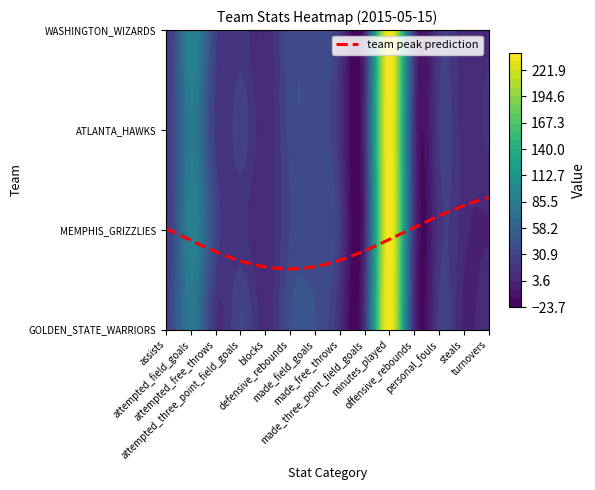

What is the sum of the Team.MEMPHIS_GRIZZLIES values at attempted_free_throws and made_three_point_field_goals?

34